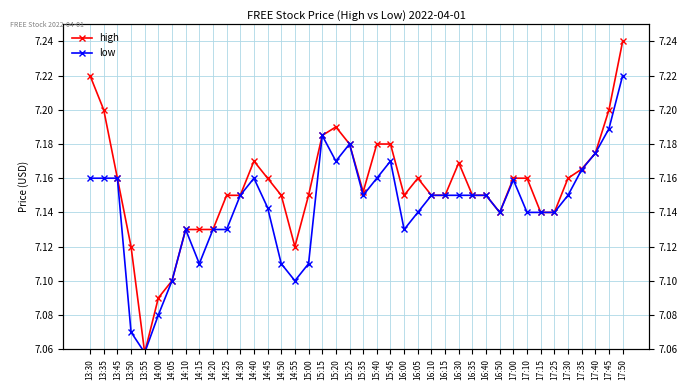

True or false: high and low intersect in this chart.

False